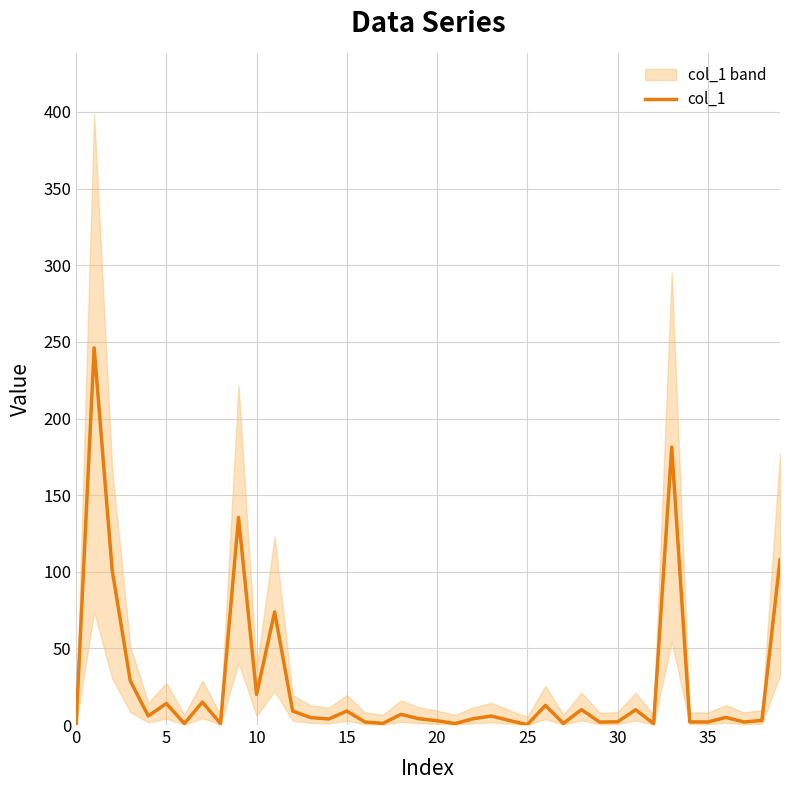

Which has a higher value, 24 or 36?

36